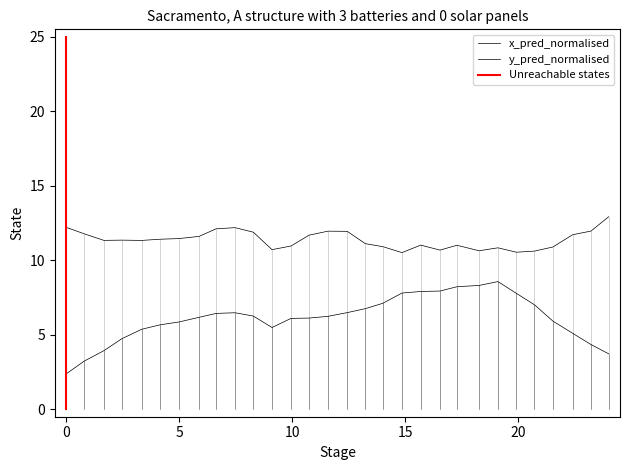

How many values in x_pred_normalised are above zero?

30